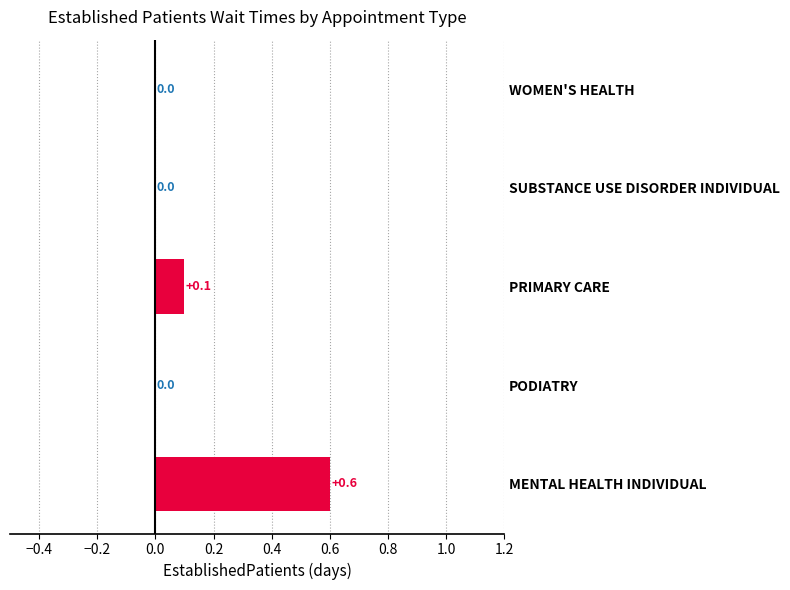

What is the sum of all values?

0.7